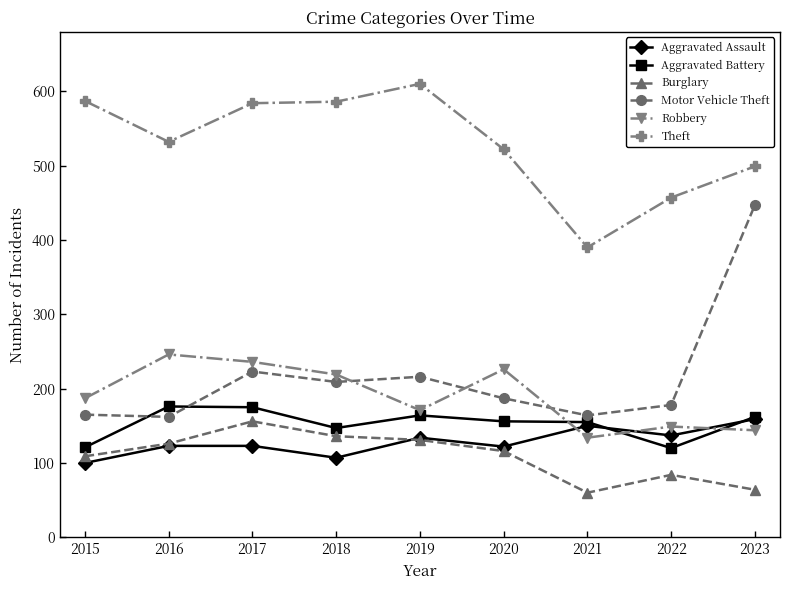

At how many categories does at least one series exceed 335?

9